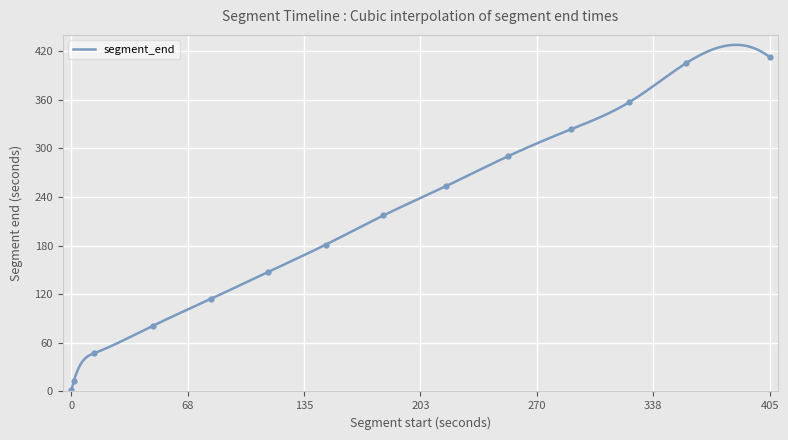

How many lines are shown in the chart?

1